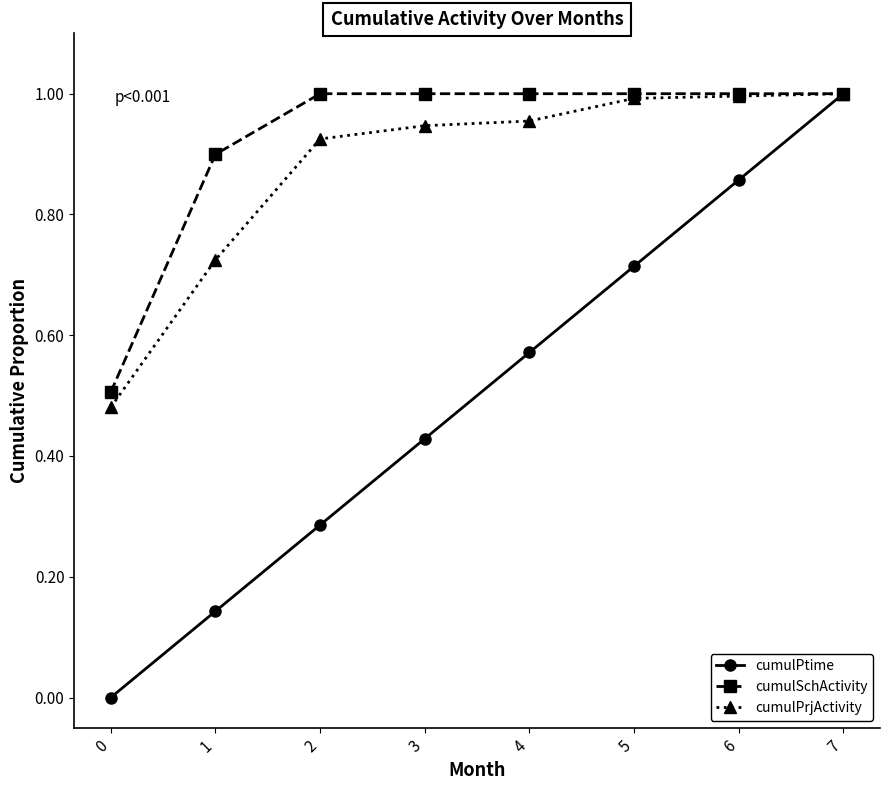

The cumulSchActivity series shows 0.9 at 1. True or false?

True